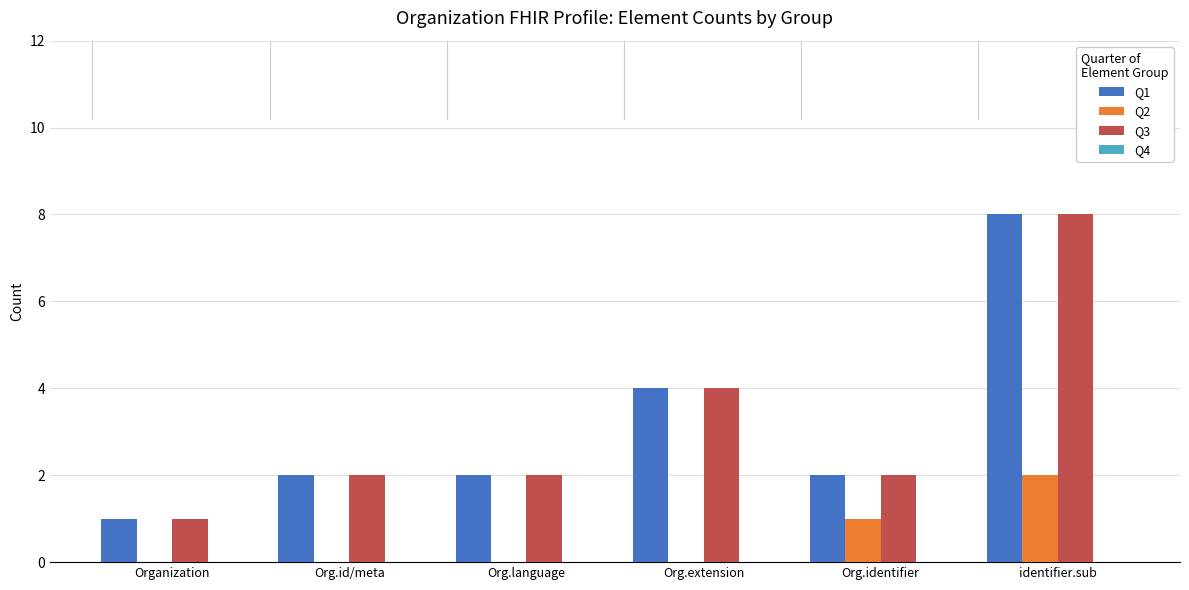

What is the sum of all Q3 values?

19